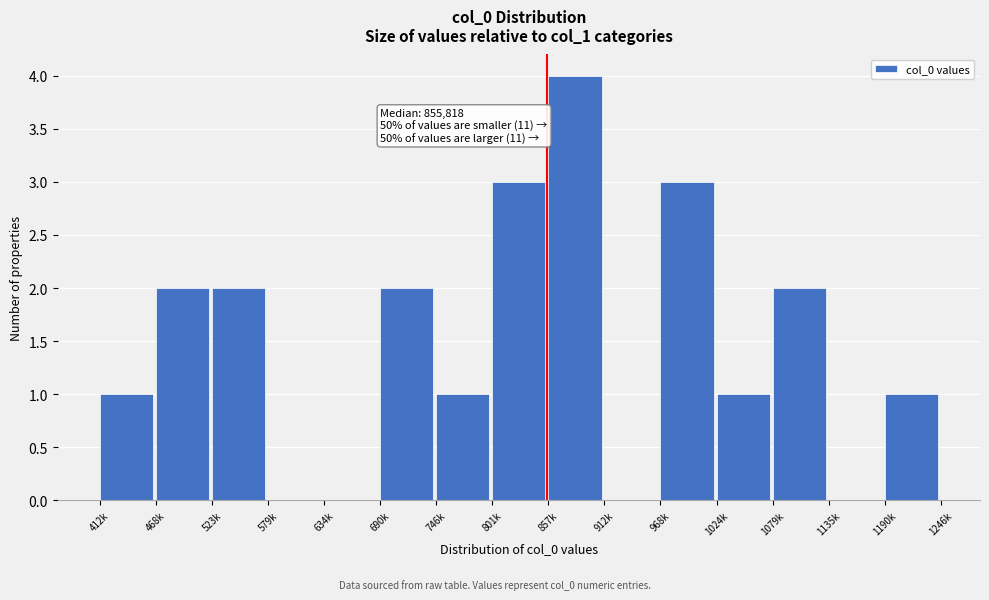

Reading left to right, transcribe all the data shown in this chart.

412k=1	468k=2	523k=2	579k=0	634k=0	690k=2	746k=1	801k=3	857k=4	912k=0	968k=3	1024k=1	1079k=2	1135k=0	1190k=1